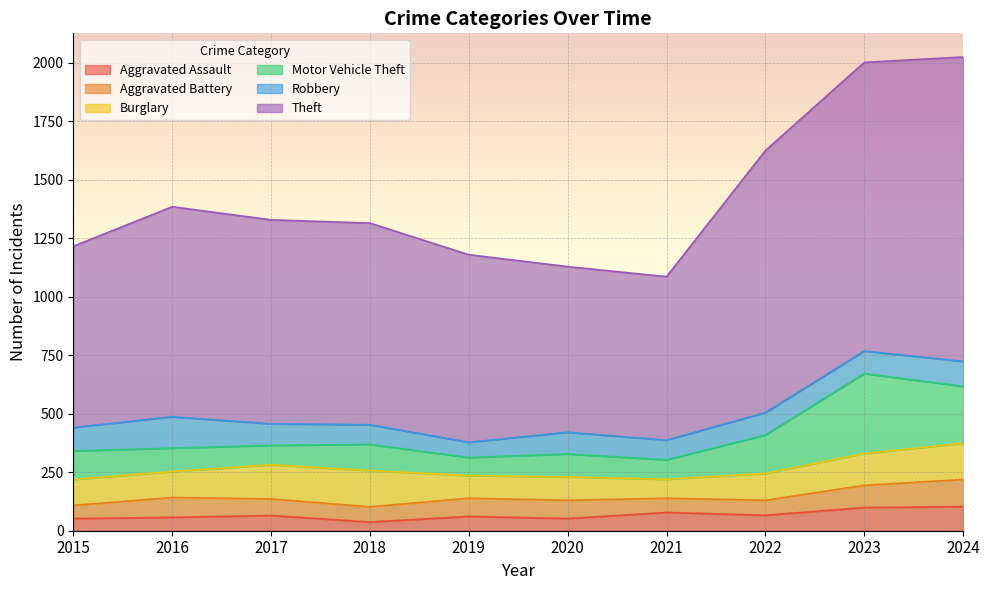

At which label is Motor Vehicle Theft closest to 209?

2024